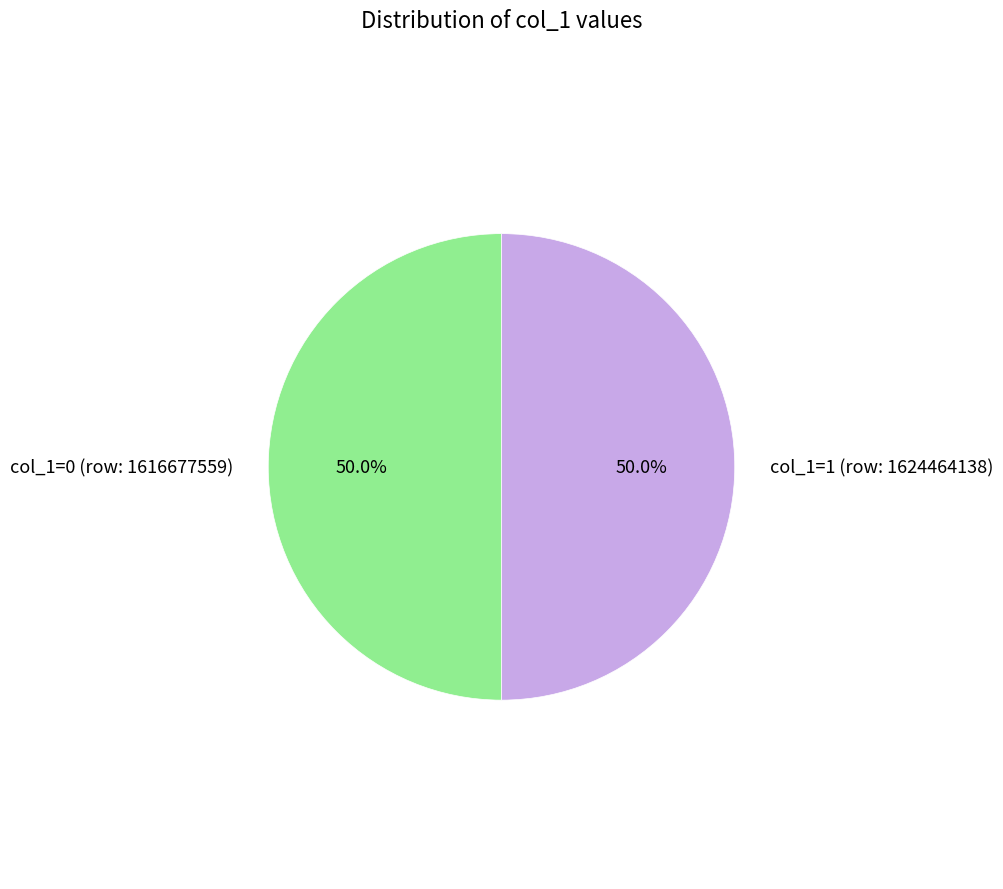

Combined, what portion of the pie is col_1=0 (row: 1616677559) and col_1=1 (row: 1624464138)?

100.0%